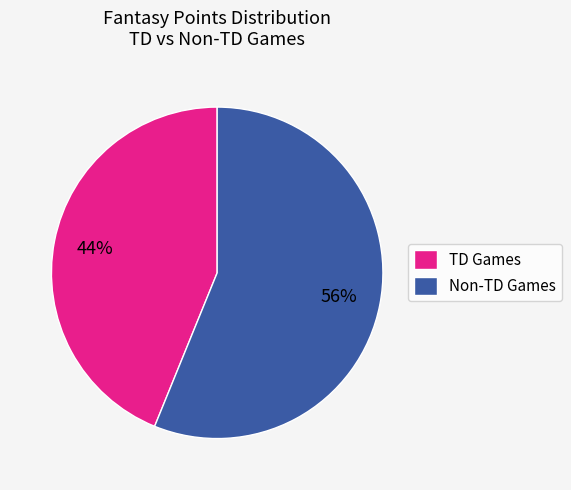

Rank the categories by value from highest to lowest.

Non-TD Games, TD Games